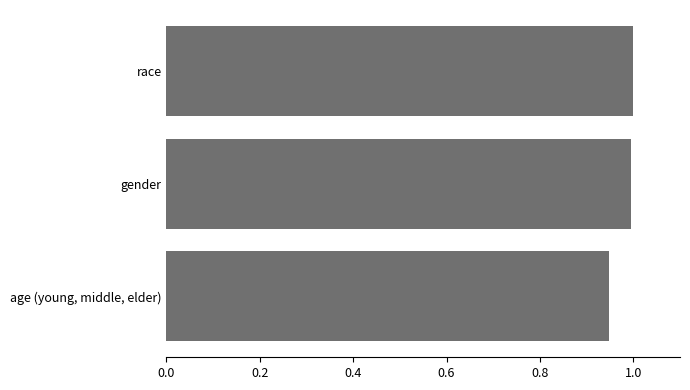

The chart shows a value of 1.0 at race. True or false?

True